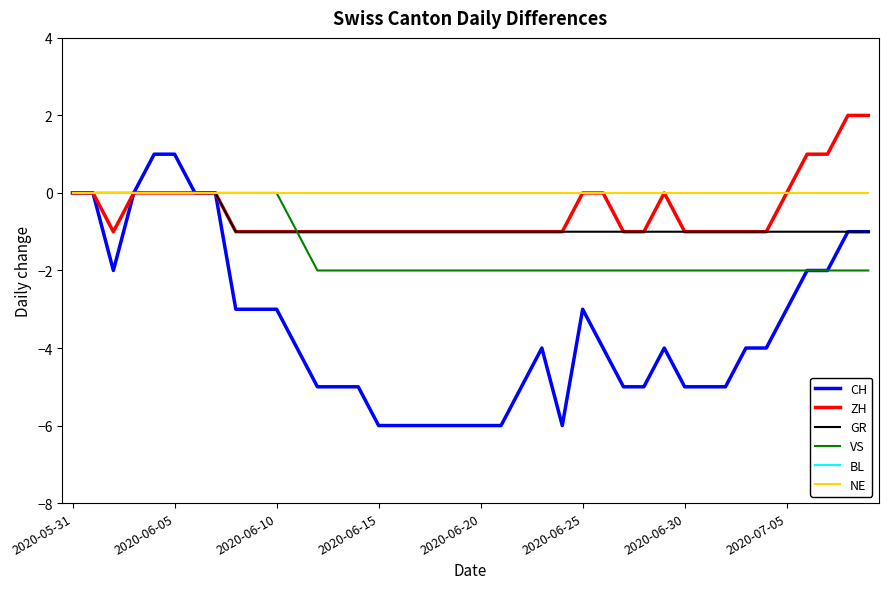

Is this an area chart (filled region under the line)?

No